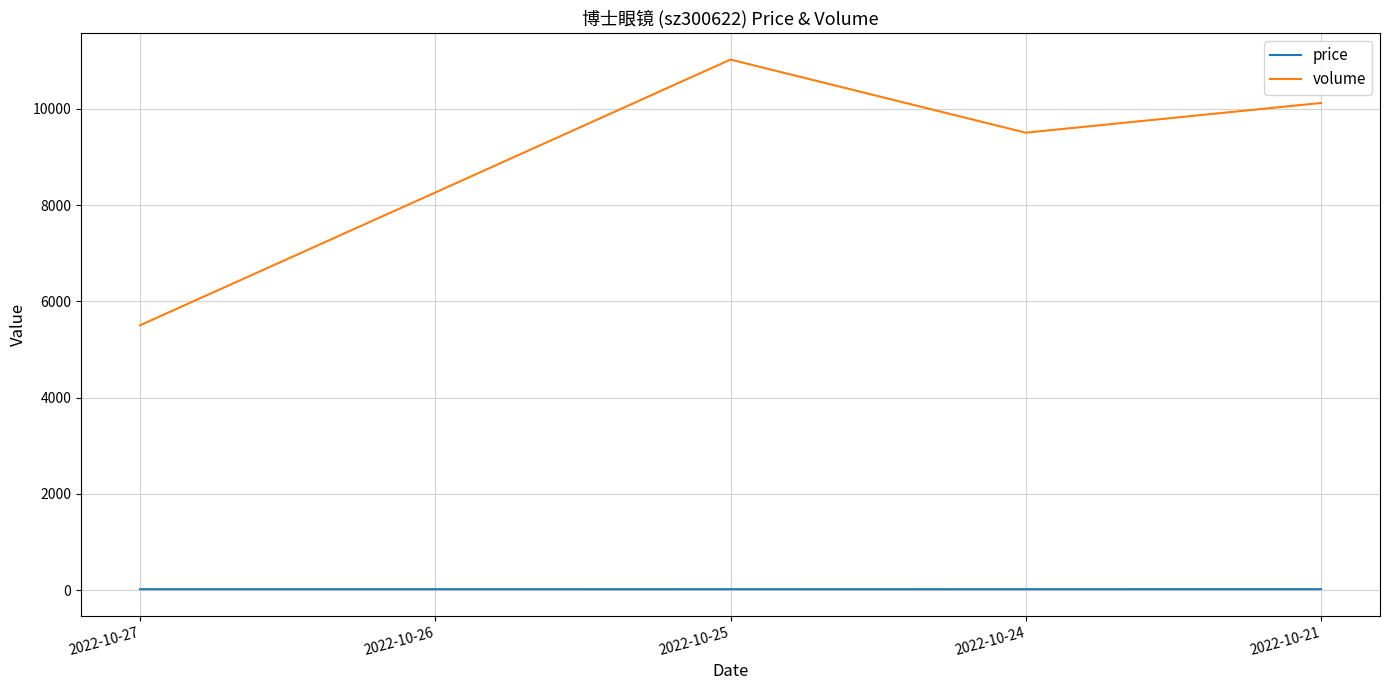

List the series in order of their peak value, lowest first.

price, volume